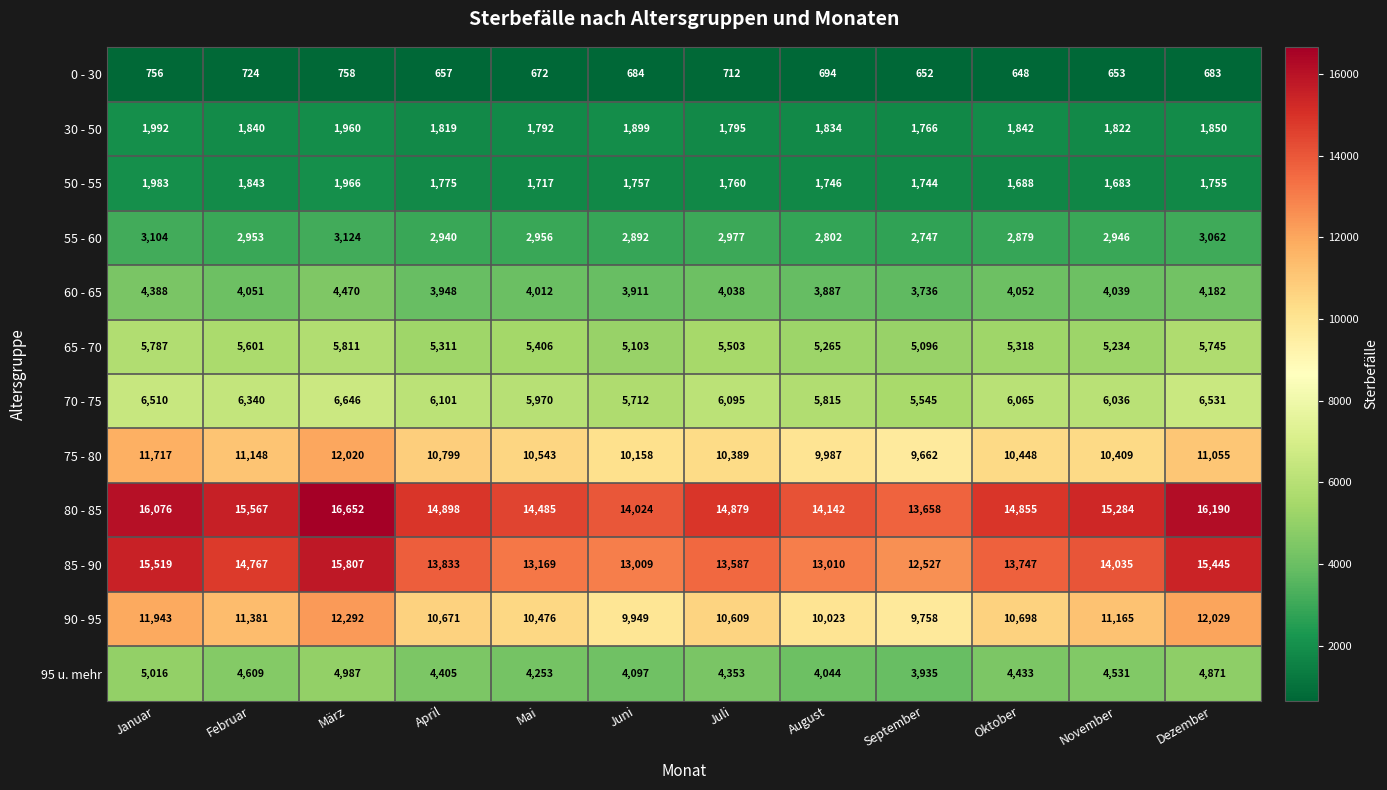

Count the number of categories in the chart.

12